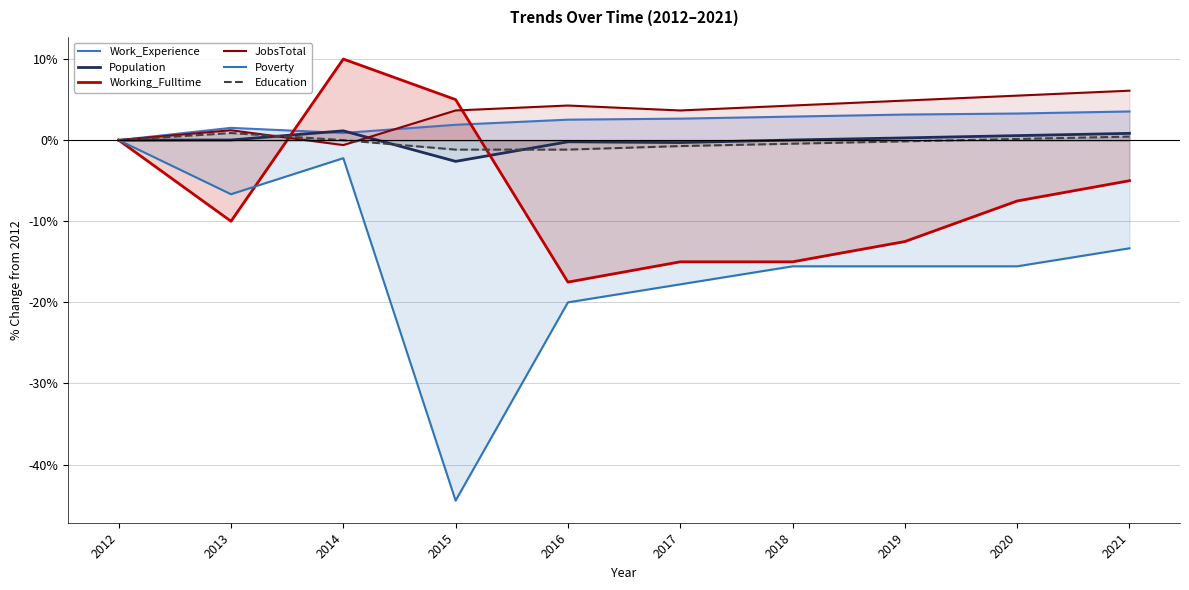

Which label corresponds to the largest value in the chart?

2014